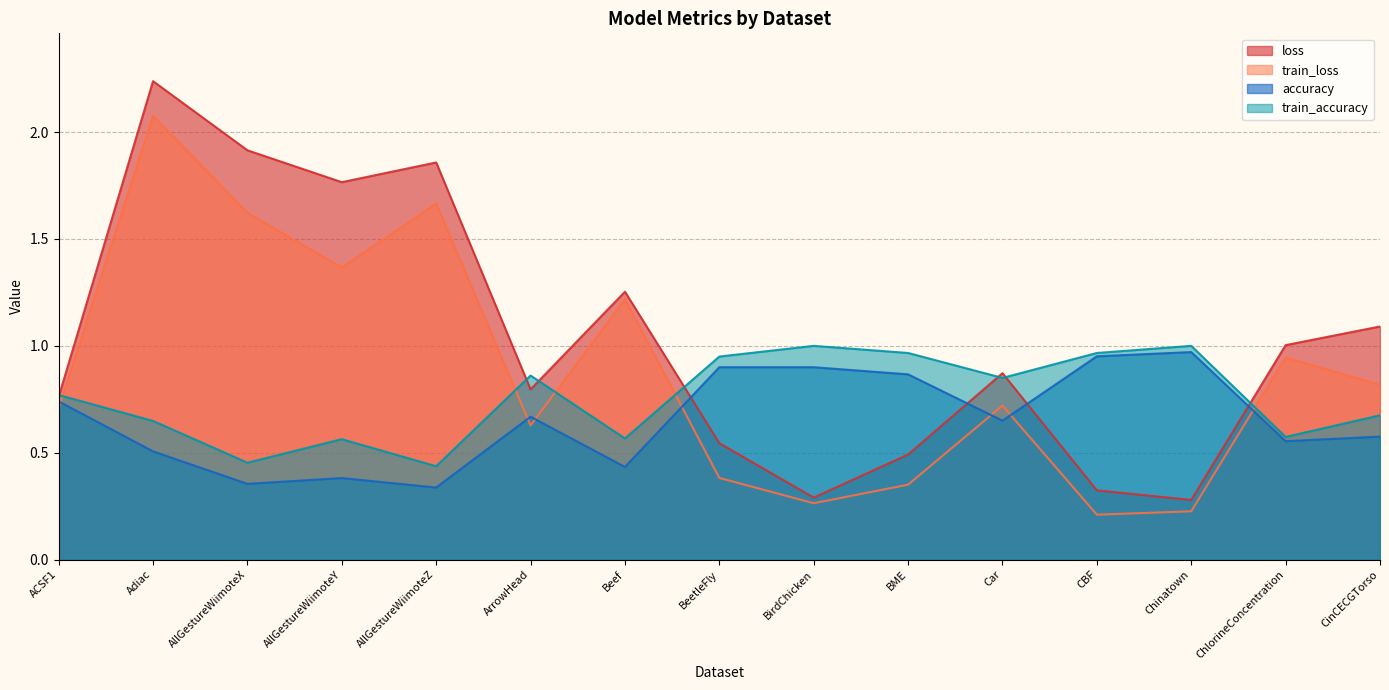

True or false: train_loss and accuracy intersect in this chart.

True